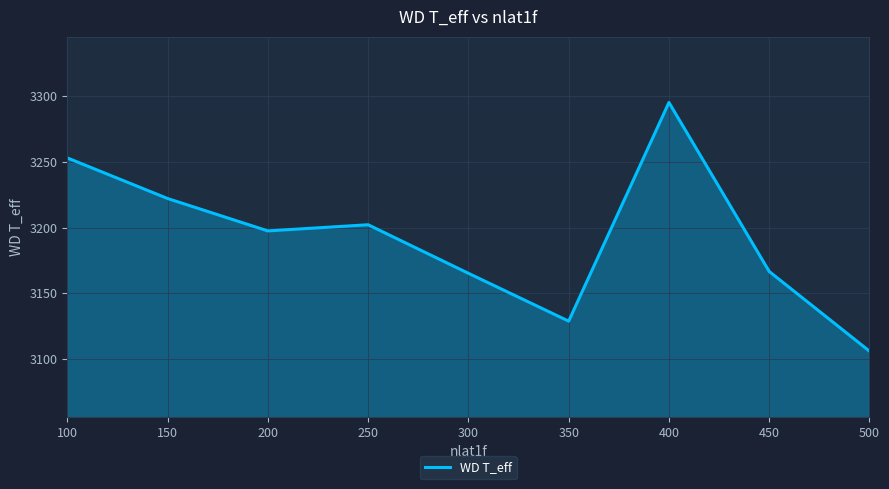

What is the difference between the second highest and second lowest values?

124.3